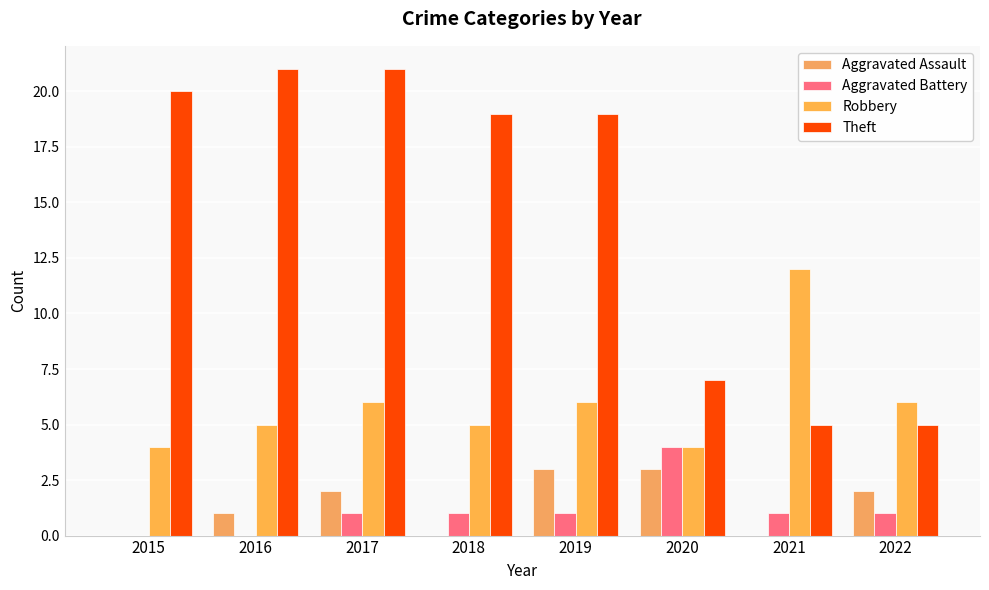

Reading left to right, what are all the values shown in this chart?

Aggravated Assault: 0	1	2	0	3	3	0	2
Aggravated Battery: 0	0	1	1	1	4	1	1
Robbery: 4	5	6	5	6	4	12	6
Theft: 20	21	21	19	19	7	5	5